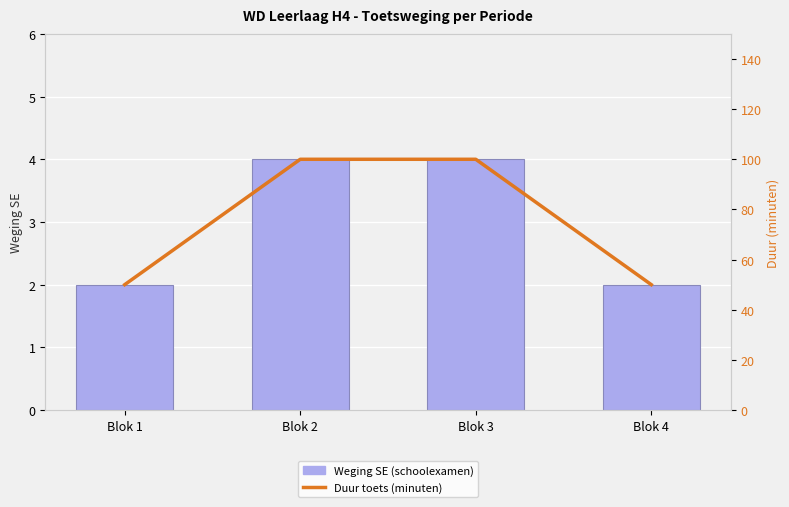

What is the difference between the maximum and minimum values in the Weging SE (schoolexamen) series?

2